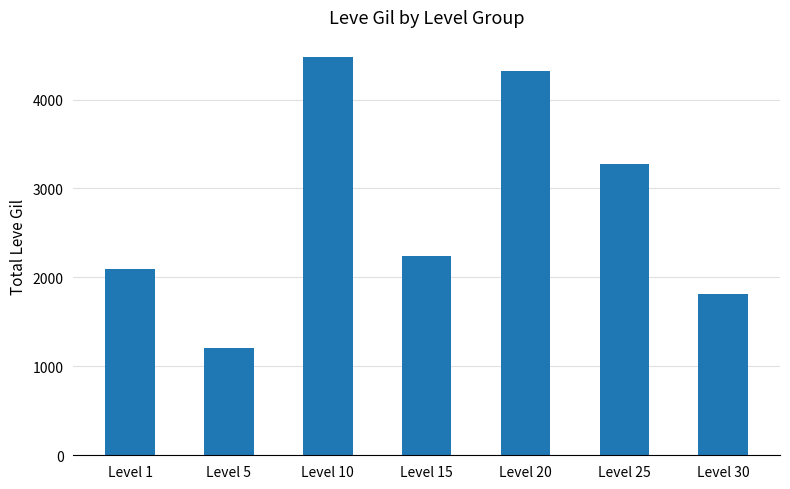

How many data points does each series have?

7